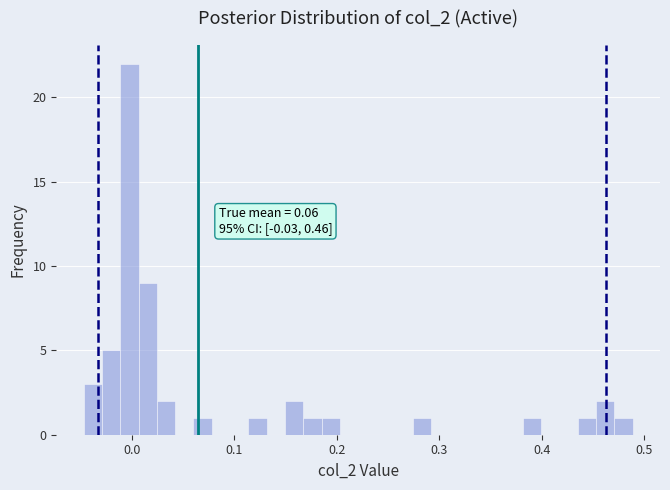

Around what value on the x-axis is the tallest bar? Give the approximate position of its centre, as read against the axis.

0.00